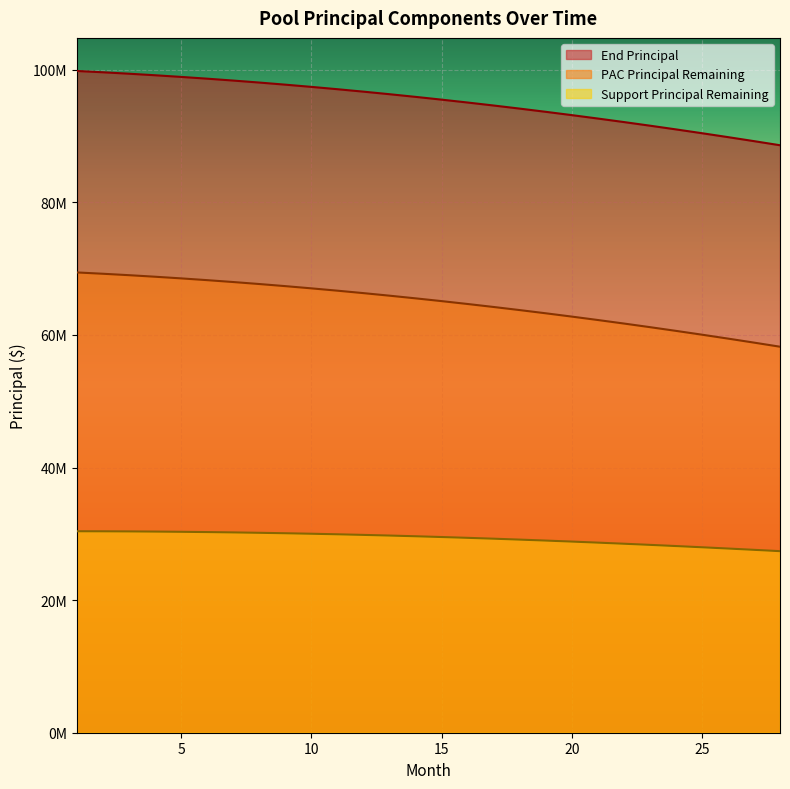

True or false: Support Principal Remaining has a value of 17437071.5 at 4.

False